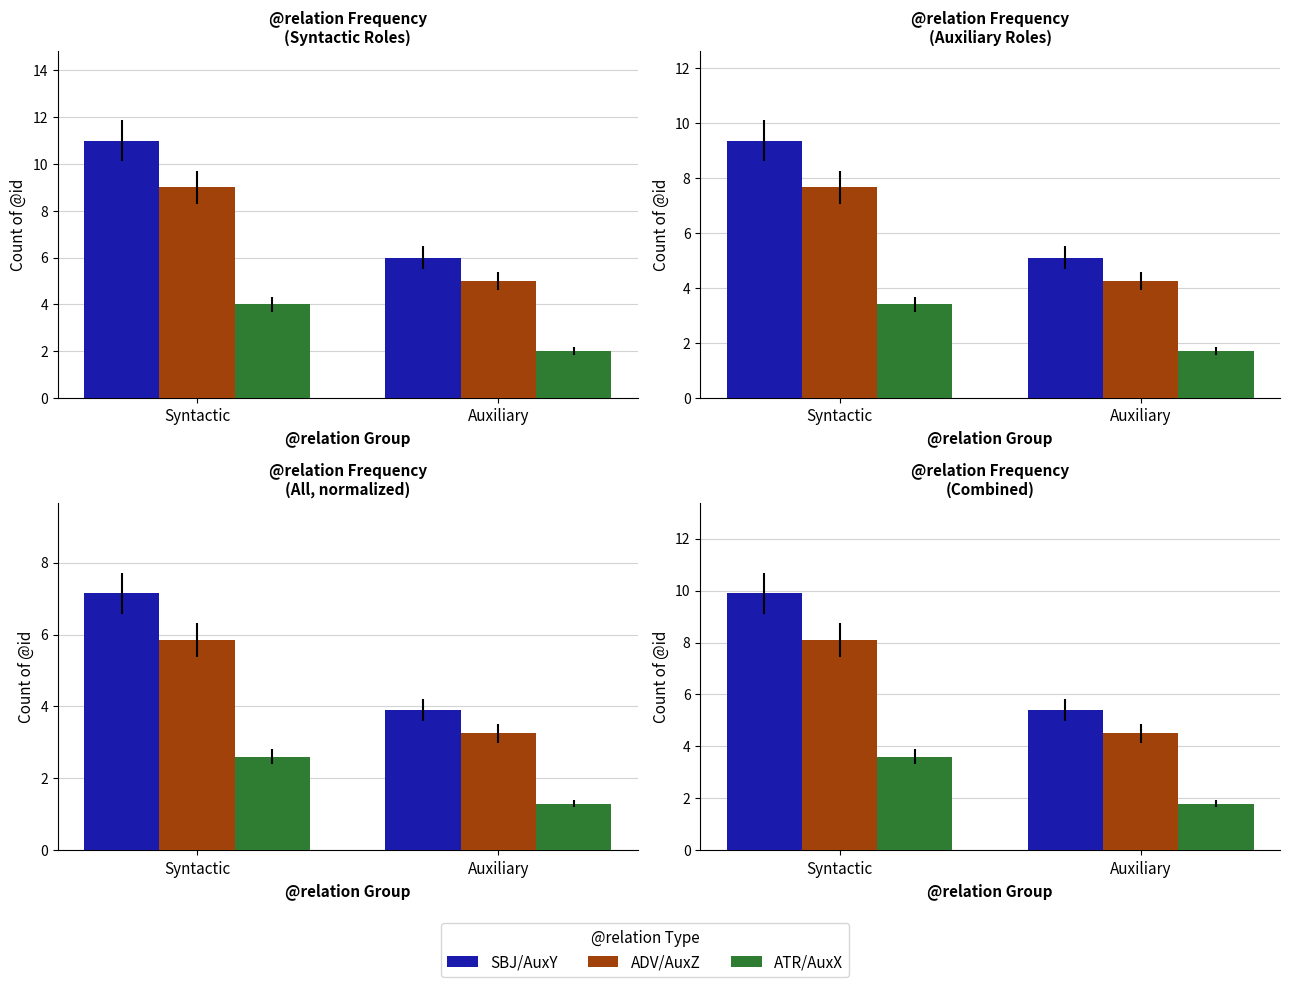

Are the bars grouped side by side (vs. stacked)?

Yes